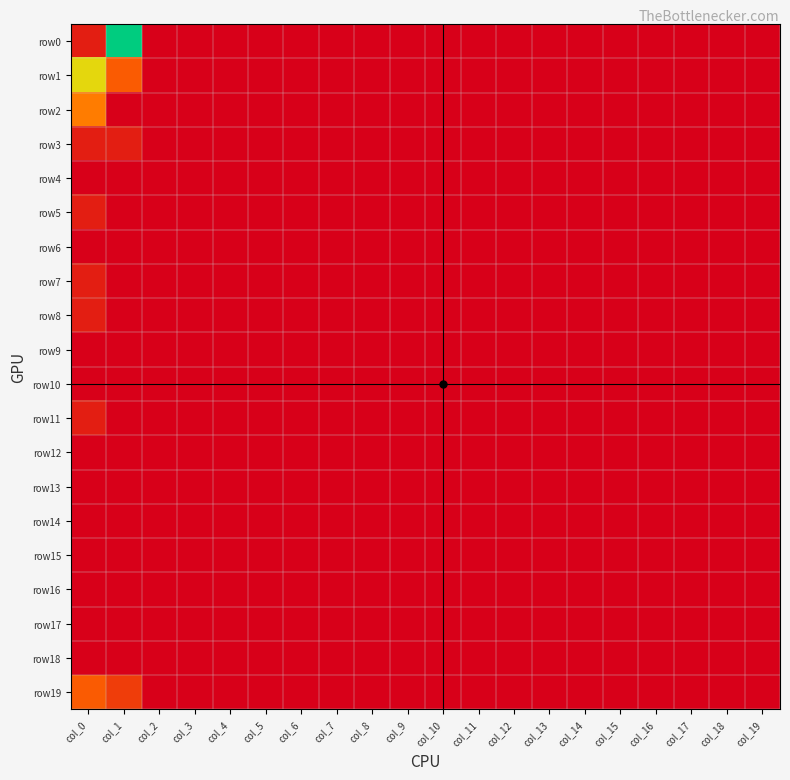

Reading left to right, transcribe all the data shown in this chart.

row0: col_0=1	col_1=10	col_2=0	col_3=0	col_4=0	col_5=0	col_6=0	col_7=0	col_8=0	col_9=0	col_10=0	col_11=0	col_12=0	col_13=0	col_14=0	col_15=0	col_16=0	col_17=0	col_18=0	col_19=0
row1: col_0=7	col_1=3	col_2=0	col_3=0	col_4=0	col_5=0	col_6=0	col_7=0	col_8=0	col_9=0	col_10=0	col_11=0	col_12=0	col_13=0	col_14=0	col_15=0	col_16=0	col_17=0	col_18=0	col_19=0
row2: col_0=4	col_1=0	col_2=0	col_3=0	col_4=0	col_5=0	col_6=0	col_7=0	col_8=0	col_9=0	col_10=0	col_11=0	col_12=0	col_13=0	col_14=0	col_15=0	col_16=0	col_17=0	col_18=0	col_19=0
row3: col_0=1	col_1=1	col_2=0	col_3=0	col_4=0	col_5=0	col_6=0	col_7=0	col_8=0	col_9=0	col_10=0	col_11=0	col_12=0	col_13=0	col_14=0	col_15=0	col_16=0	col_17=0	col_18=0	col_19=0
row4: col_0=0	col_1=0	col_2=0	col_3=0	col_4=0	col_5=0	col_6=0	col_7=0	col_8=0	col_9=0	col_10=0	col_11=0	col_12=0	col_13=0	col_14=0	col_15=0	col_16=0	col_17=0	col_18=0	col_19=0
row5: col_0=1	col_1=0	col_2=0	col_3=0	col_4=0	col_5=0	col_6=0	col_7=0	col_8=0	col_9=0	col_10=0	col_11=0	col_12=0	col_13=0	col_14=0	col_15=0	col_16=0	col_17=0	col_18=0	col_19=0
row6: col_0=0	col_1=0	col_2=0	col_3=0	col_4=0	col_5=0	col_6=0	col_7=0	col_8=0	col_9=0	col_10=0	col_11=0	col_12=0	col_13=0	col_14=0	col_15=0	col_16=0	col_17=0	col_18=0	col_19=0
row7: col_0=1	col_1=0	col_2=0	col_3=0	col_4=0	col_5=0	col_6=0	col_7=0	col_8=0	col_9=0	col_10=0	col_11=0	col_12=0	col_13=0	col_14=0	col_15=0	col_16=0	col_17=0	col_18=0	col_19=0
row8: col_0=1	col_1=0	col_2=0	col_3=0	col_4=0	col_5=0	col_6=0	col_7=0	col_8=0	col_9=0	col_10=0	col_11=0	col_12=0	col_13=0	col_14=0	col_15=0	col_16=0	col_17=0	col_18=0	col_19=0
row9: col_0=0	col_1=0	col_2=0	col_3=0	col_4=0	col_5=0	col_6=0	col_7=0	col_8=0	col_9=0	col_10=0	col_11=0	col_12=0	col_13=0	col_14=0	col_15=0	col_16=0	col_17=0	col_18=0	col_19=0
row10: col_0=0	col_1=0	col_2=0	col_3=0	col_4=0	col_5=0	col_6=0	col_7=0	col_8=0	col_9=0	col_10=0	col_11=0	col_12=0	col_13=0	col_14=0	col_15=0	col_16=0	col_17=0	col_18=0	col_19=0
row11: col_0=1	col_1=0	col_2=0	col_3=0	col_4=0	col_5=0	col_6=0	col_7=0	col_8=0	col_9=0	col_10=0	col_11=0	col_12=0	col_13=0	col_14=0	col_15=0	col_16=0	col_17=0	col_18=0	col_19=0
row12: col_0=0	col_1=0	col_2=0	col_3=0	col_4=0	col_5=0	col_6=0	col_7=0	col_8=0	col_9=0	col_10=0	col_11=0	col_12=0	col_13=0	col_14=0	col_15=0	col_16=0	col_17=0	col_18=0	col_19=0
row13: col_0=0	col_1=0	col_2=0	col_3=0	col_4=0	col_5=0	col_6=0	col_7=0	col_8=0	col_9=0	col_10=0	col_11=0	col_12=0	col_13=0	col_14=0	col_15=0	col_16=0	col_17=0	col_18=0	col_19=0
row14: col_0=0	col_1=0	col_2=0	col_3=0	col_4=0	col_5=0	col_6=0	col_7=0	col_8=0	col_9=0	col_10=0	col_11=0	col_12=0	col_13=0	col_14=0	col_15=0	col_16=0	col_17=0	col_18=0	col_19=0
row15: col_0=0	col_1=0	col_2=0	col_3=0	col_4=0	col_5=0	col_6=0	col_7=0	col_8=0	col_9=0	col_10=0	col_11=0	col_12=0	col_13=0	col_14=0	col_15=0	col_16=0	col_17=0	col_18=0	col_19=0
row16: col_0=0	col_1=0	col_2=0	col_3=0	col_4=0	col_5=0	col_6=0	col_7=0	col_8=0	col_9=0	col_10=0	col_11=0	col_12=0	col_13=0	col_14=0	col_15=0	col_16=0	col_17=0	col_18=0	col_19=0
row17: col_0=0	col_1=0	col_2=0	col_3=0	col_4=0	col_5=0	col_6=0	col_7=0	col_8=0	col_9=0	col_10=0	col_11=0	col_12=0	col_13=0	col_14=0	col_15=0	col_16=0	col_17=0	col_18=0	col_19=0
row18: col_0=0	col_1=0	col_2=0	col_3=0	col_4=0	col_5=0	col_6=0	col_7=0	col_8=0	col_9=0	col_10=0	col_11=0	col_12=0	col_13=0	col_14=0	col_15=0	col_16=0	col_17=0	col_18=0	col_19=0
row19: col_0=3	col_1=2	col_2=0	col_3=0	col_4=0	col_5=0	col_6=0	col_7=0	col_8=0	col_9=0	col_10=0	col_11=0	col_12=0	col_13=0	col_14=0	col_15=0	col_16=0	col_17=0	col_18=0	col_19=0